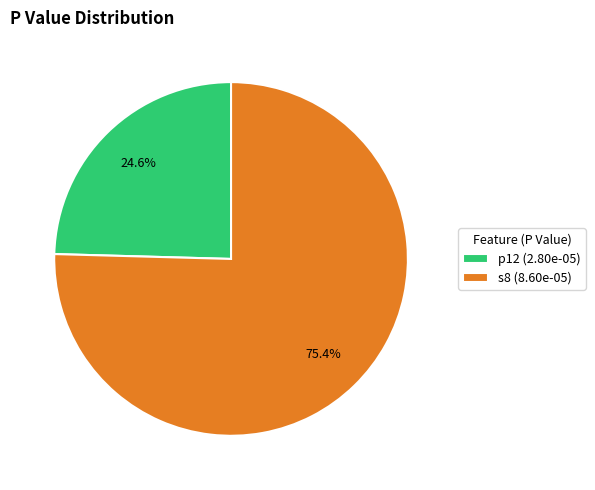

Which category accounts for the majority?

s8